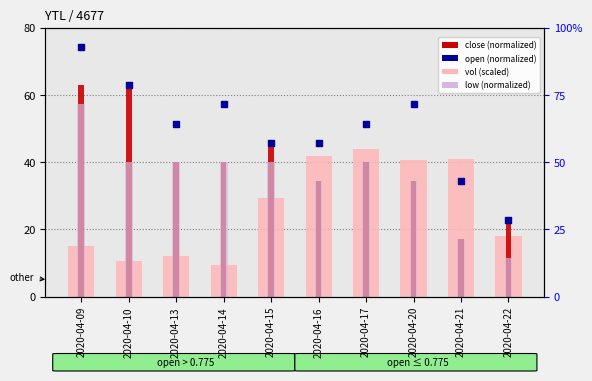

What are all the series names shown in the legend?

vol (scaled), close (normalized), low (normalized), open (normalized)